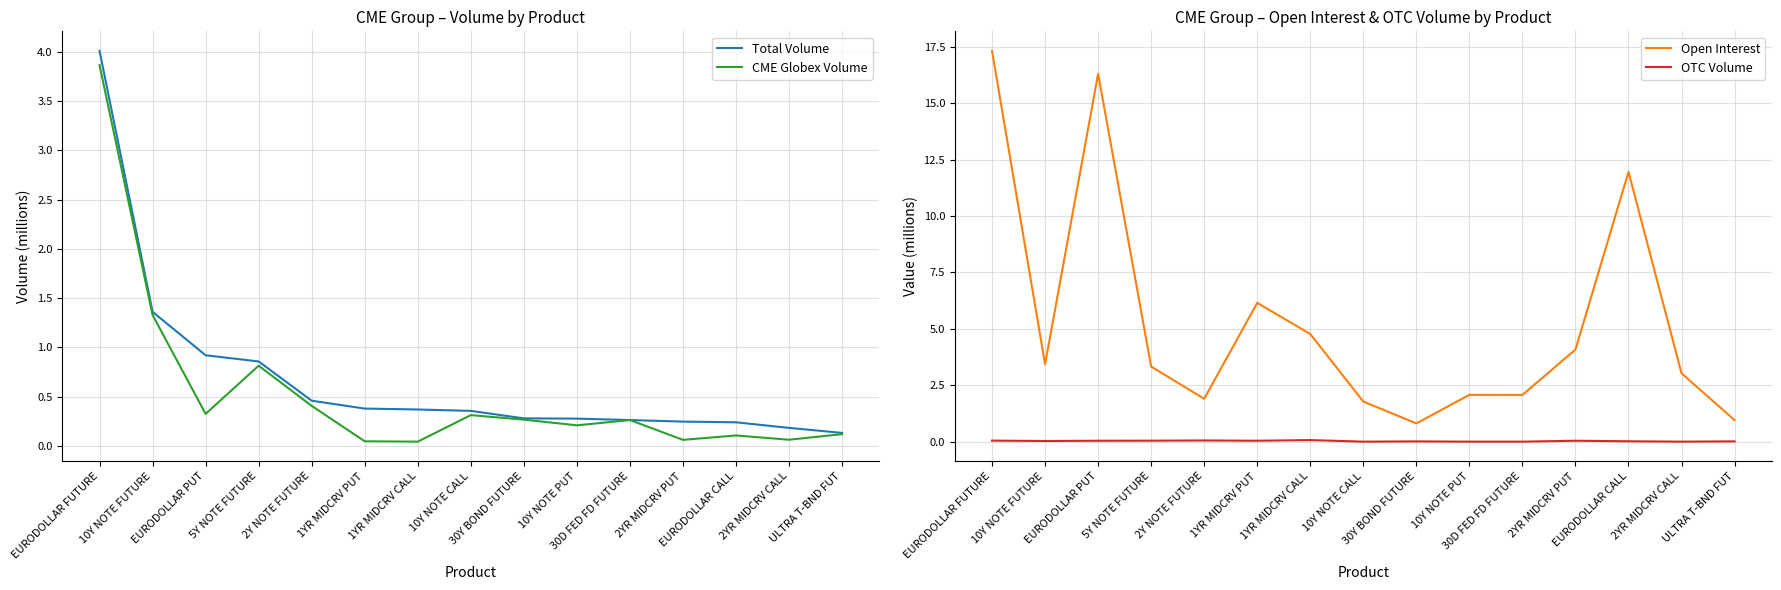

At which category does Open Interest reach its first local valley?

10Y NOTE FUTURE